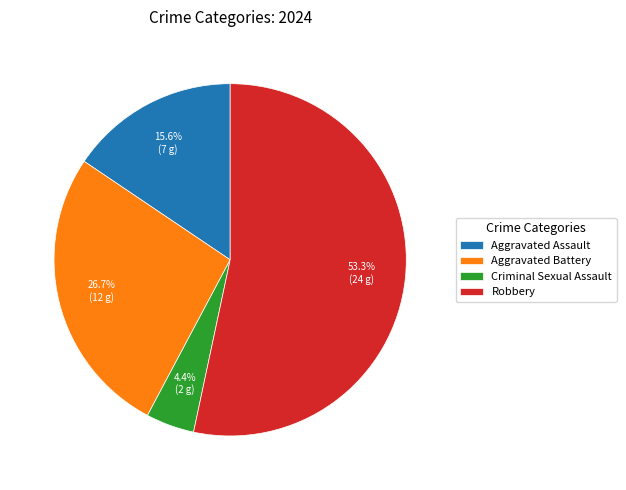

To the nearest percent, what percentage of the pie is Criminal Sexual Assault?

4%